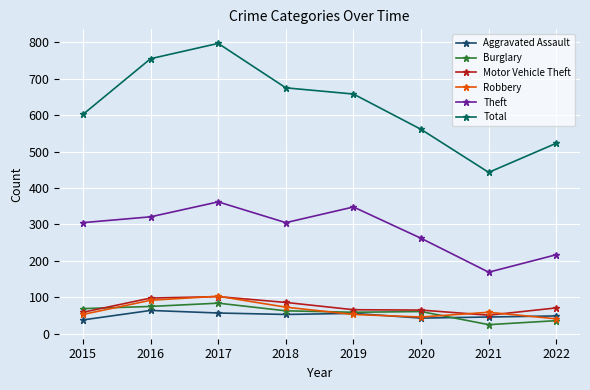

What is the average value of the Robbery series?

65